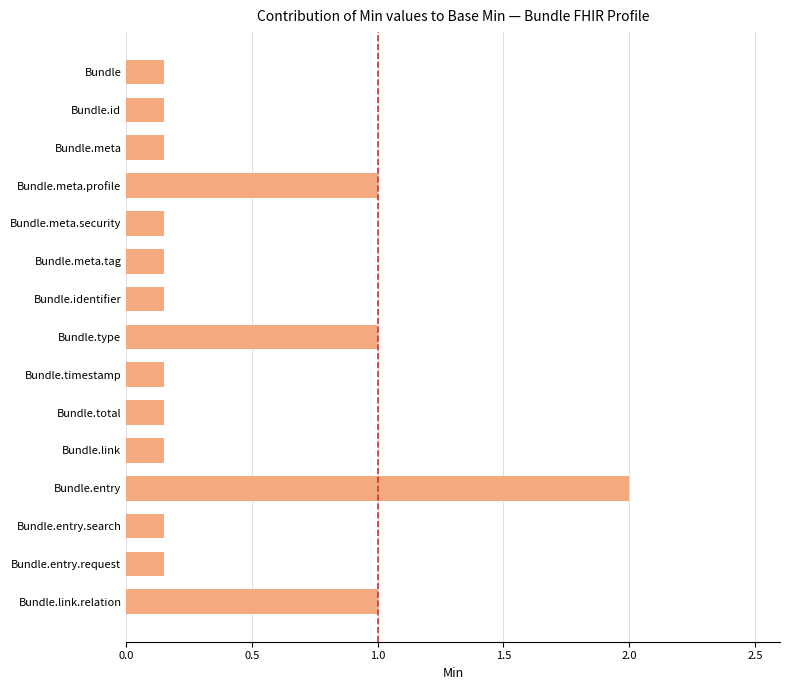

Read the value at Bundle.type.

1.0